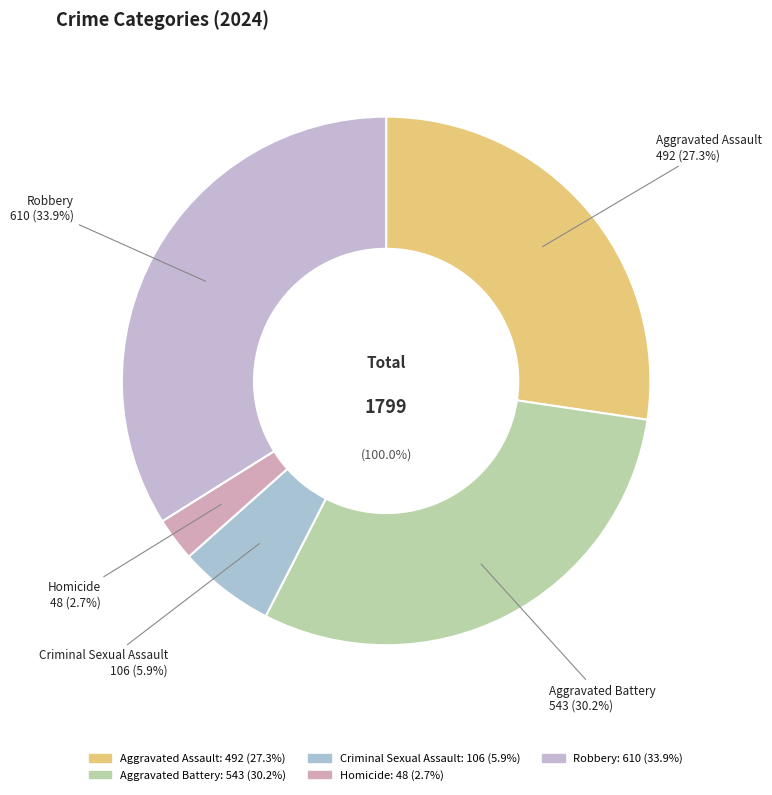

Which slice is the largest?

Robbery